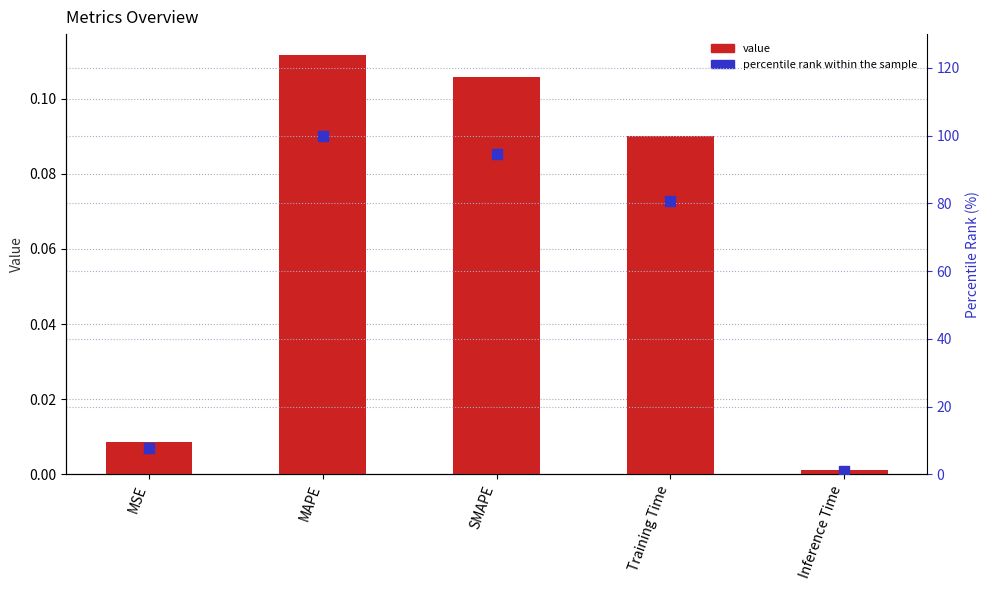

Which series has the largest total across all categories?

percentile rank within the sample